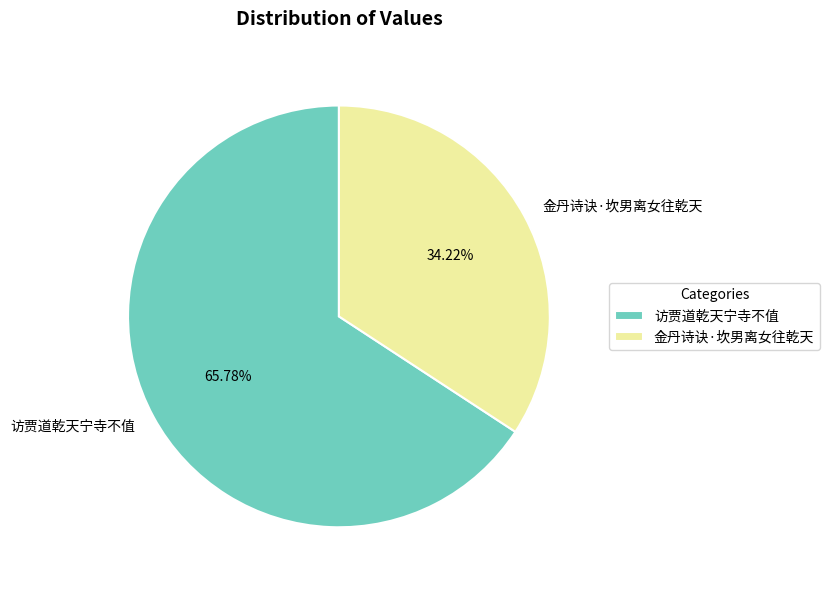

How many slices are in this pie chart?

2